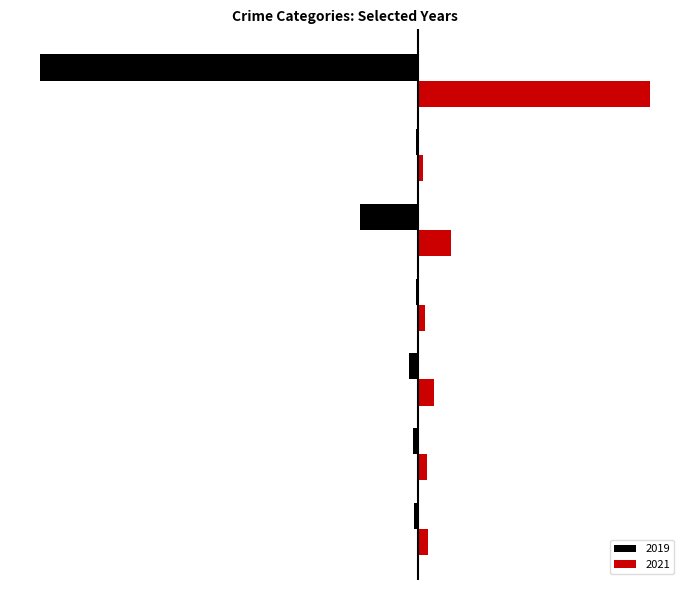

What position from the left is Theft?

7